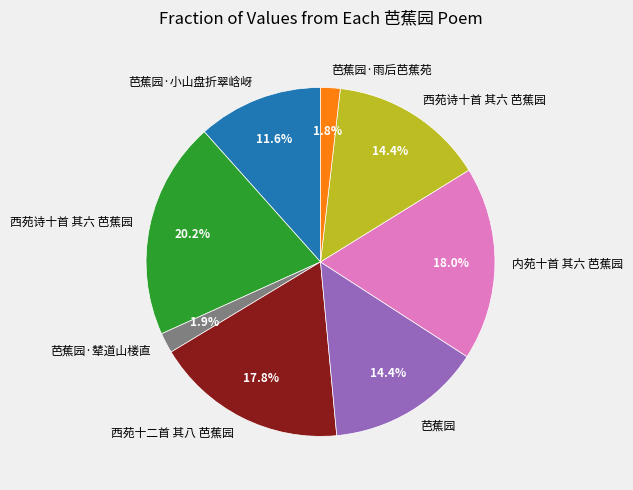

To the nearest percent, what is the average slice percentage?

12%